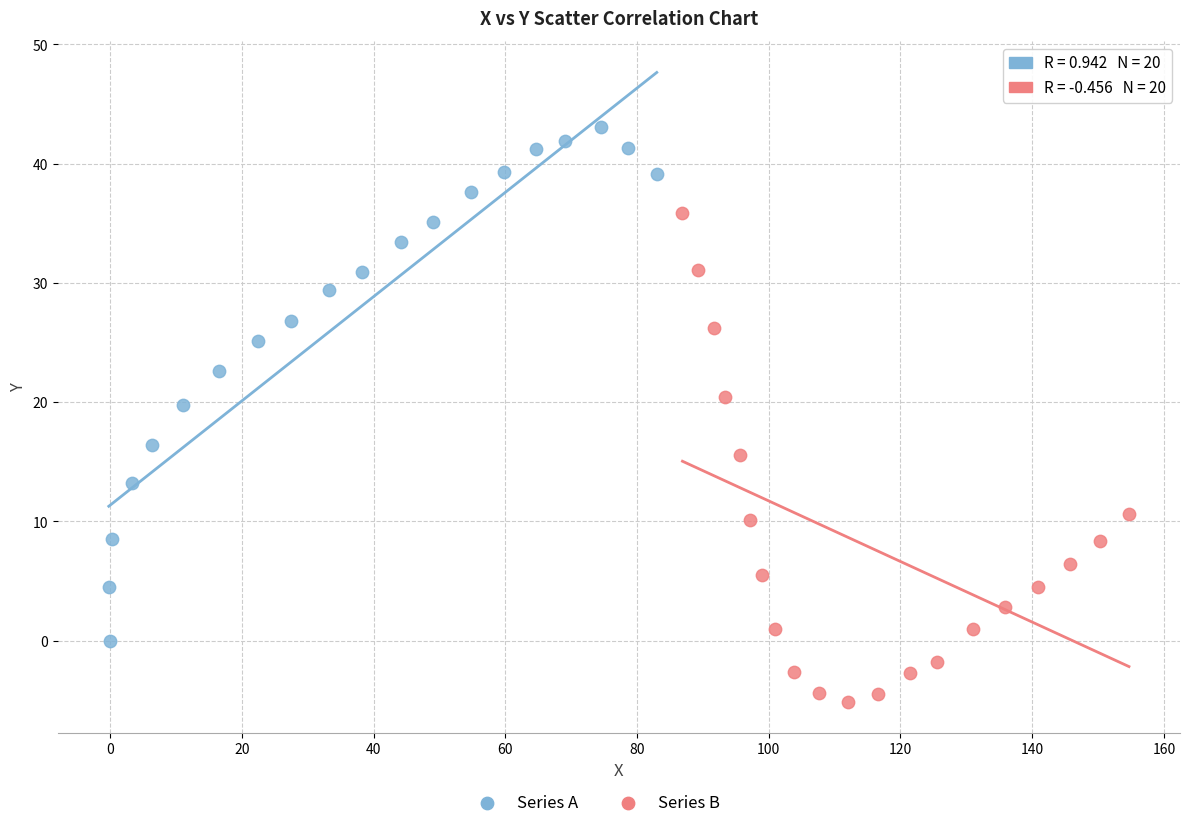

Which series contains the lowest Y value?

Series B